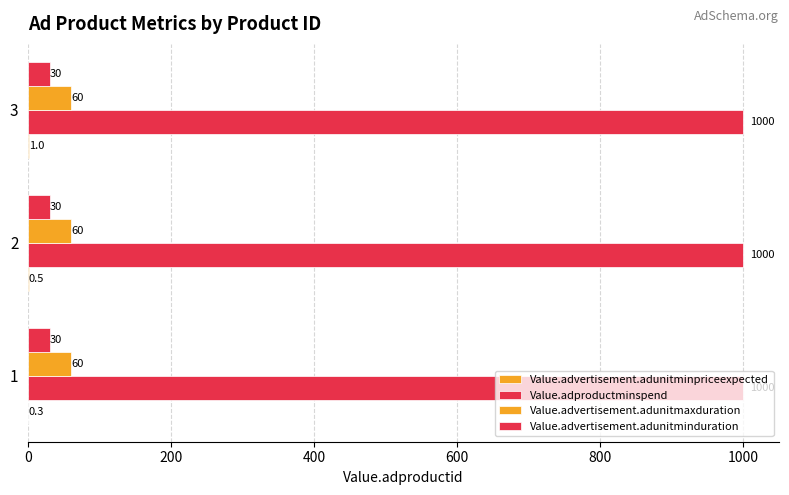

How many series are shown in this chart?

4